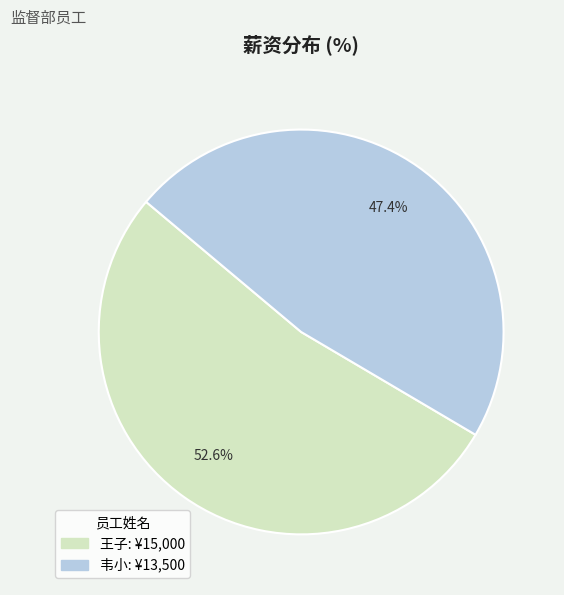

Is there any slice that represents more than half of the pie?

Yes